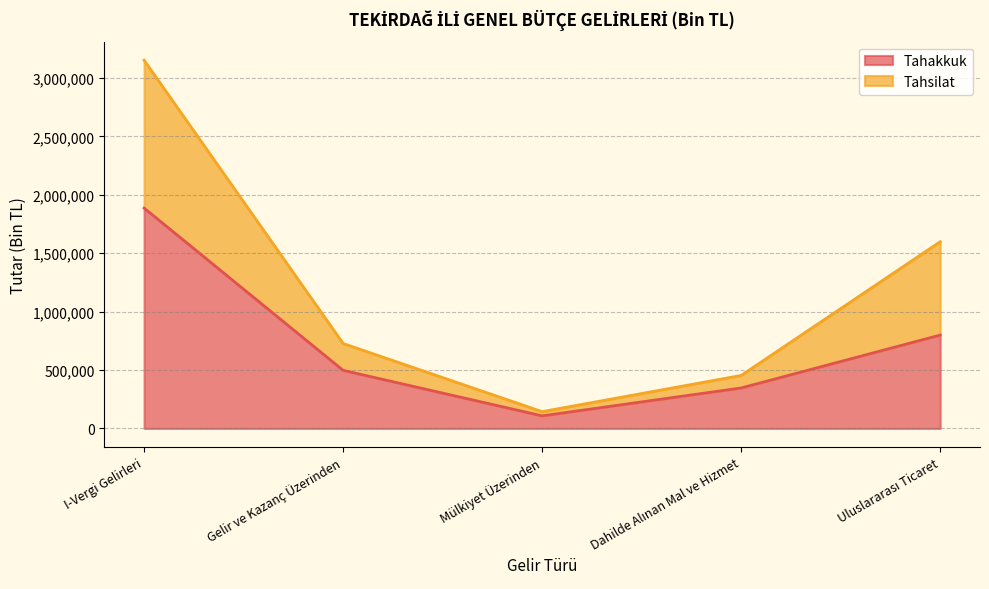

What is the lowest value of the Tahsilat series?

143720